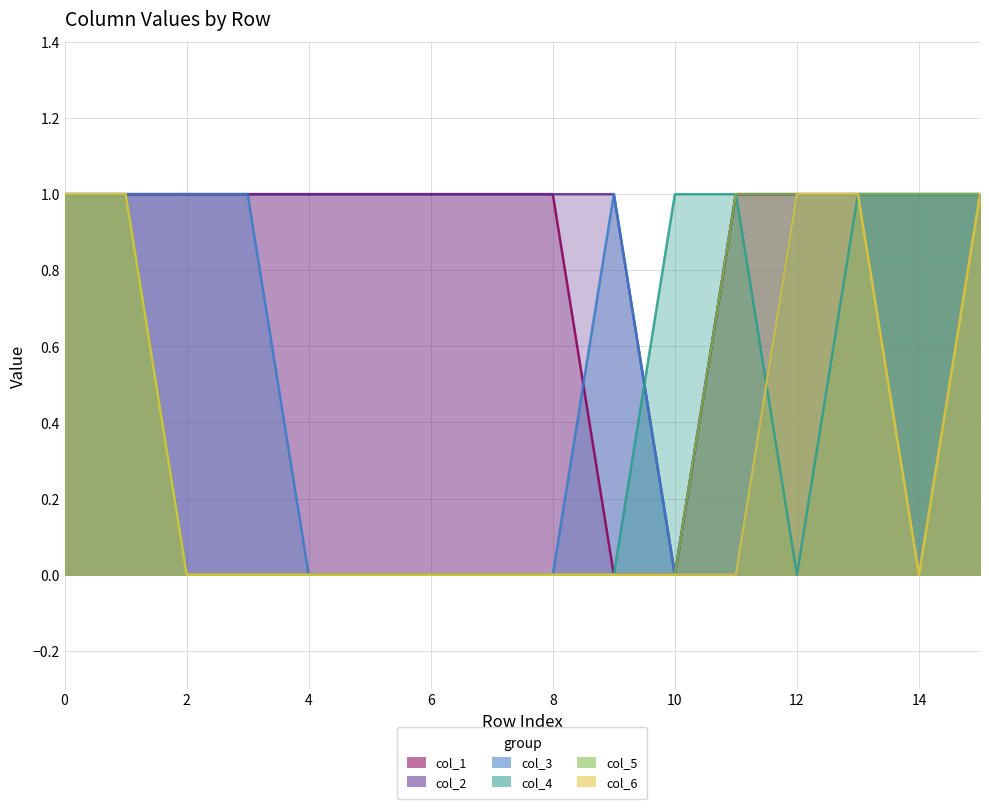

Does the chart display data point markers on the line(s)?

No